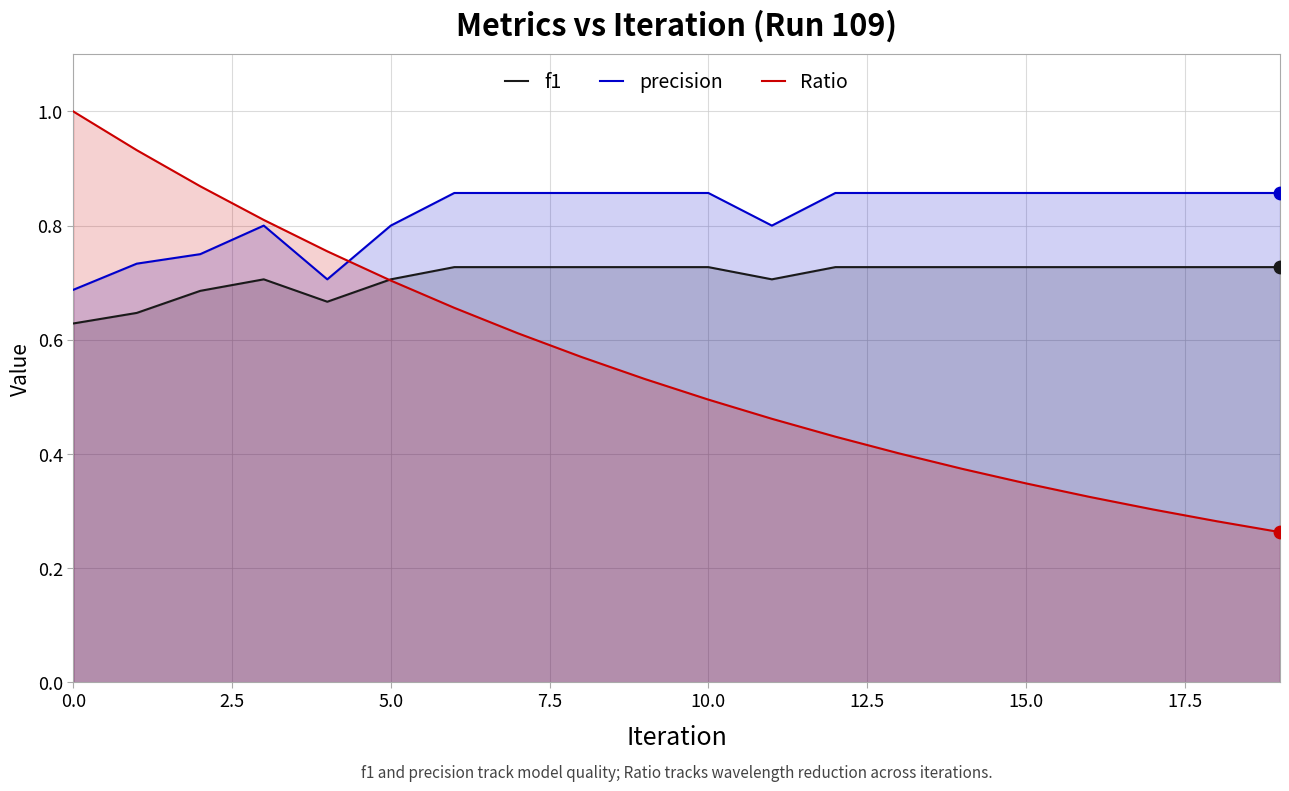

Which series has the largest total across all categories?

precision